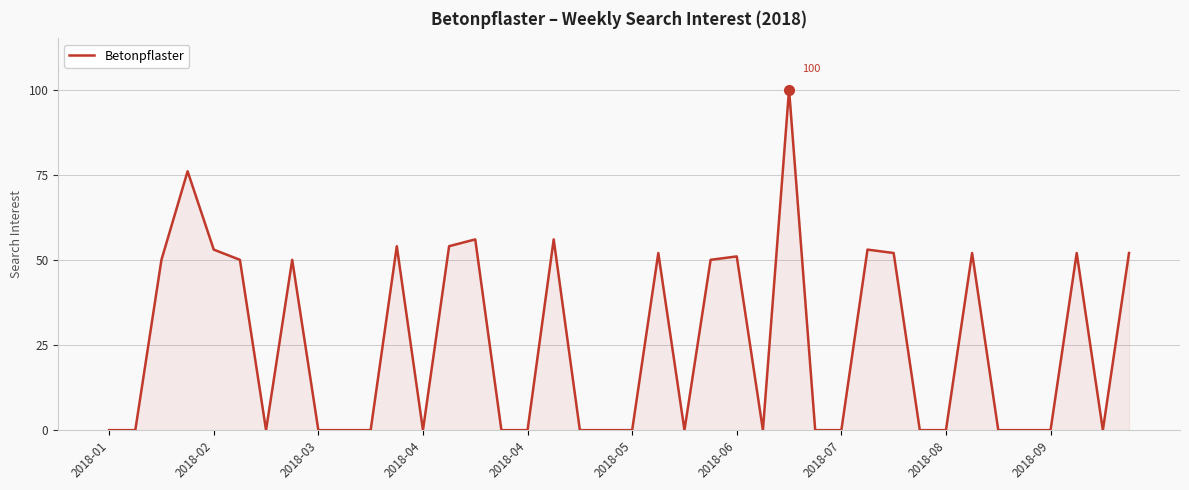

What is the difference between the maximum and minimum values?

100